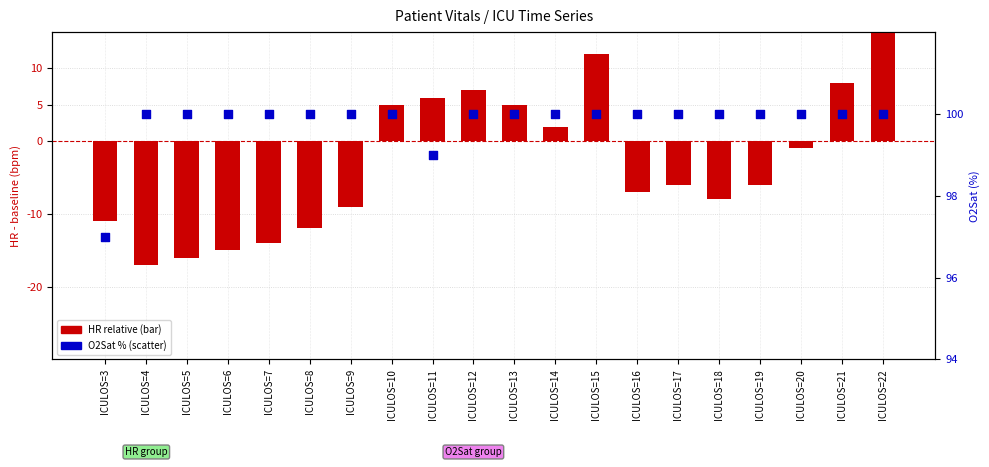

Which series has the largest total across all categories?

O2Sat (%)